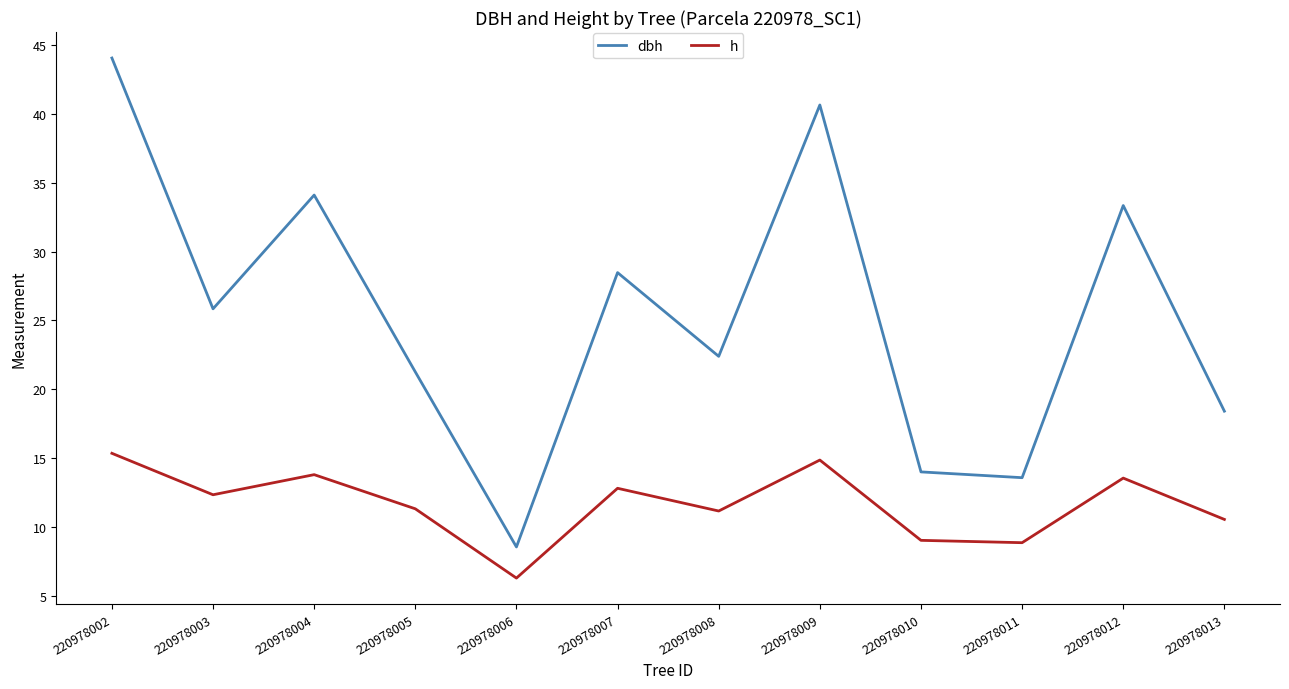

At which label does h reach its minimum?

220978006